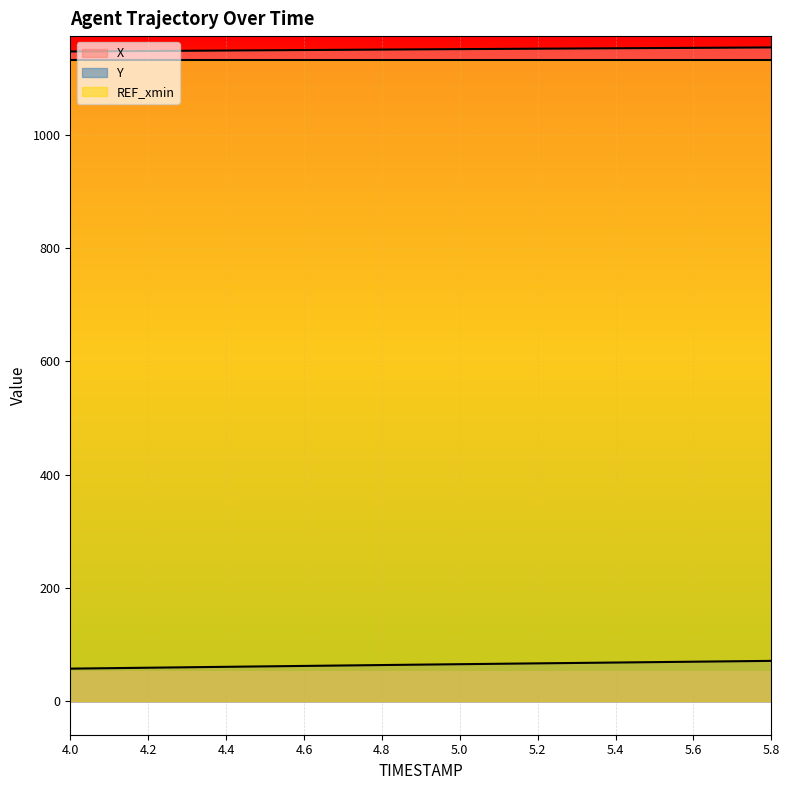

Between 4.6 and 5.1, which series saw the biggest shift?

Y